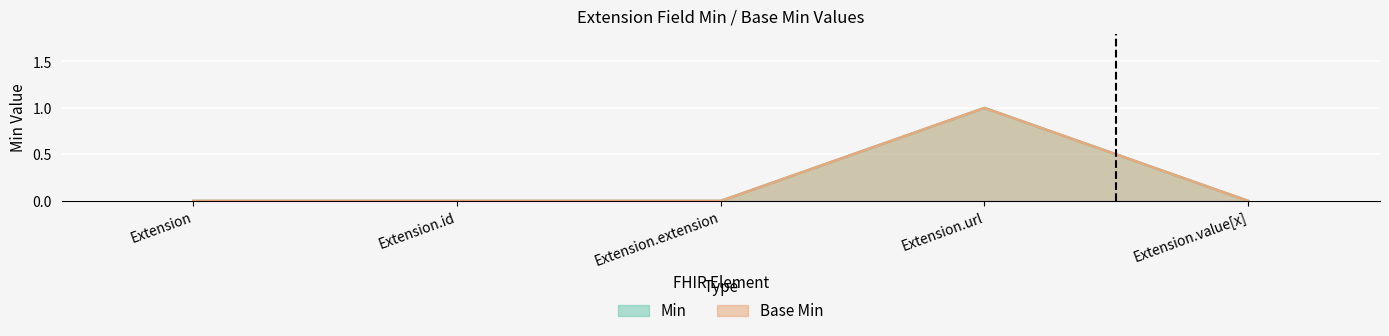

True or false: Min has more than 0 interior local peaks.

True